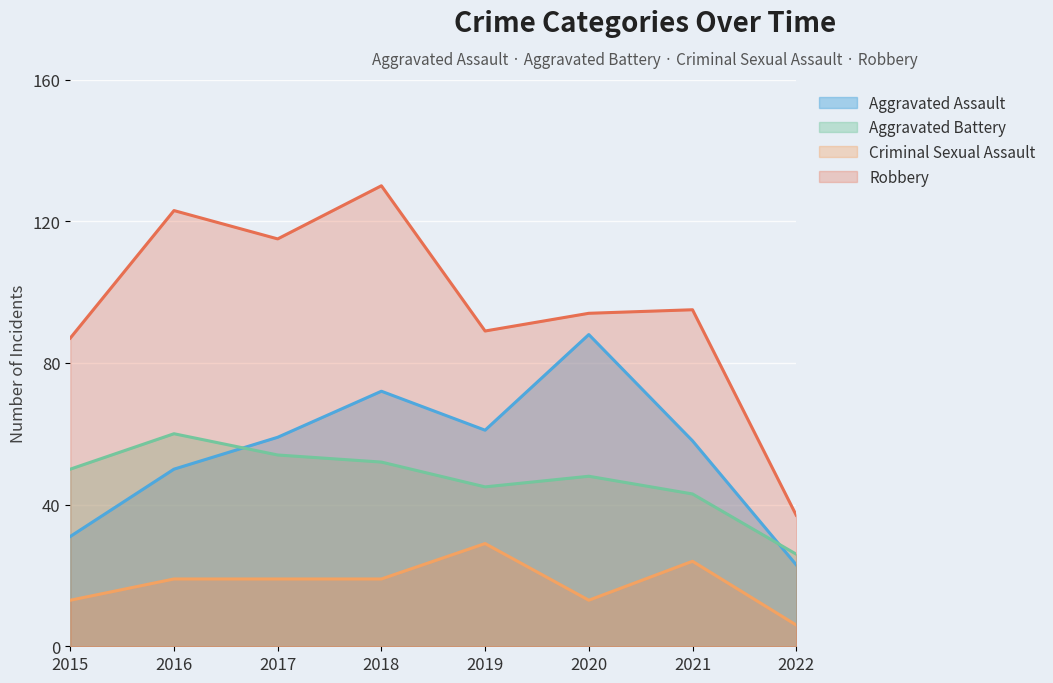

What is the difference between the Robbery values at 2015 and 2018?

43